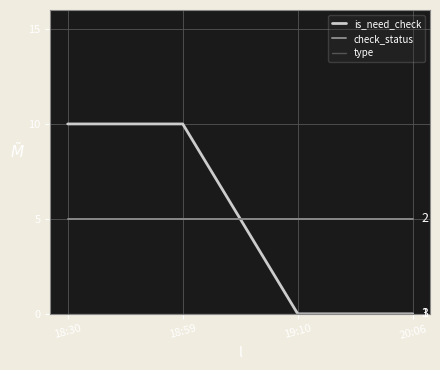

True or false: check_status and is_need_check cross at least once.

True